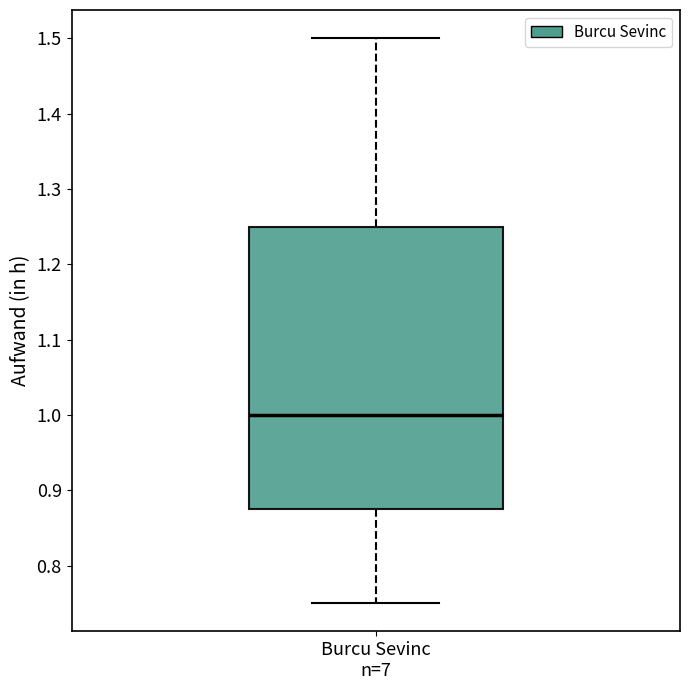

Transcribe this box plot: give where the median line is, the range the box spans, and where the two whiskers end, as read against the y-axis. The values are not printed on the chart, so give them approximately, as read against the axis.

median 1.00, box 0.88 to 1.25, whiskers 0.75 to 1.50